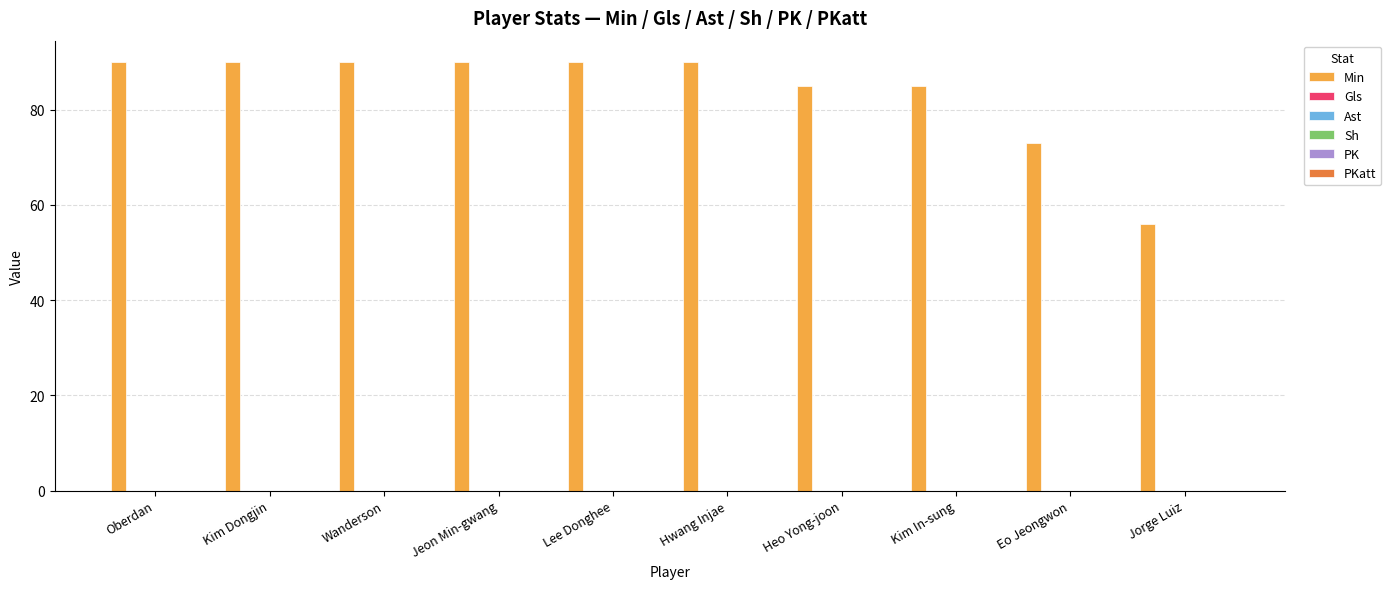

How many data points does each series have?

10